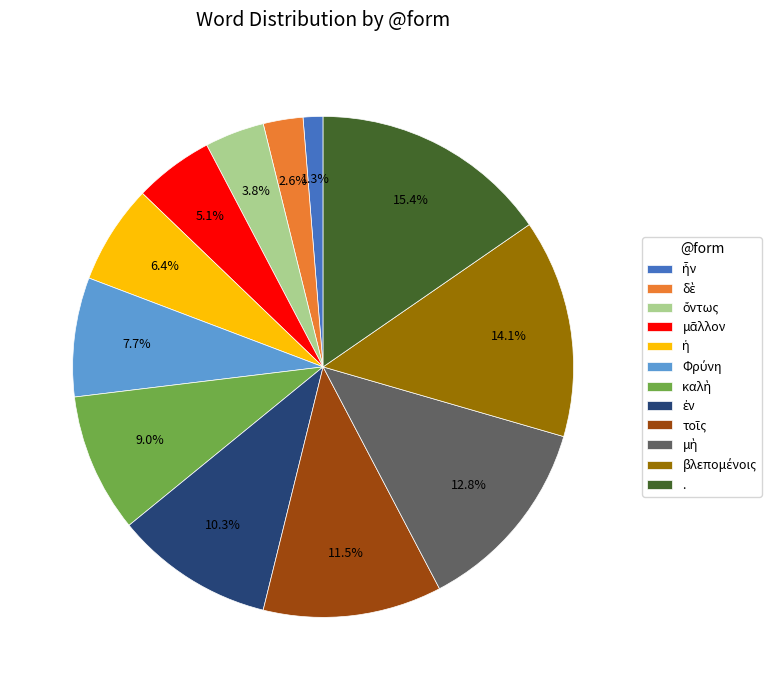

Does any single category account for the majority?

No